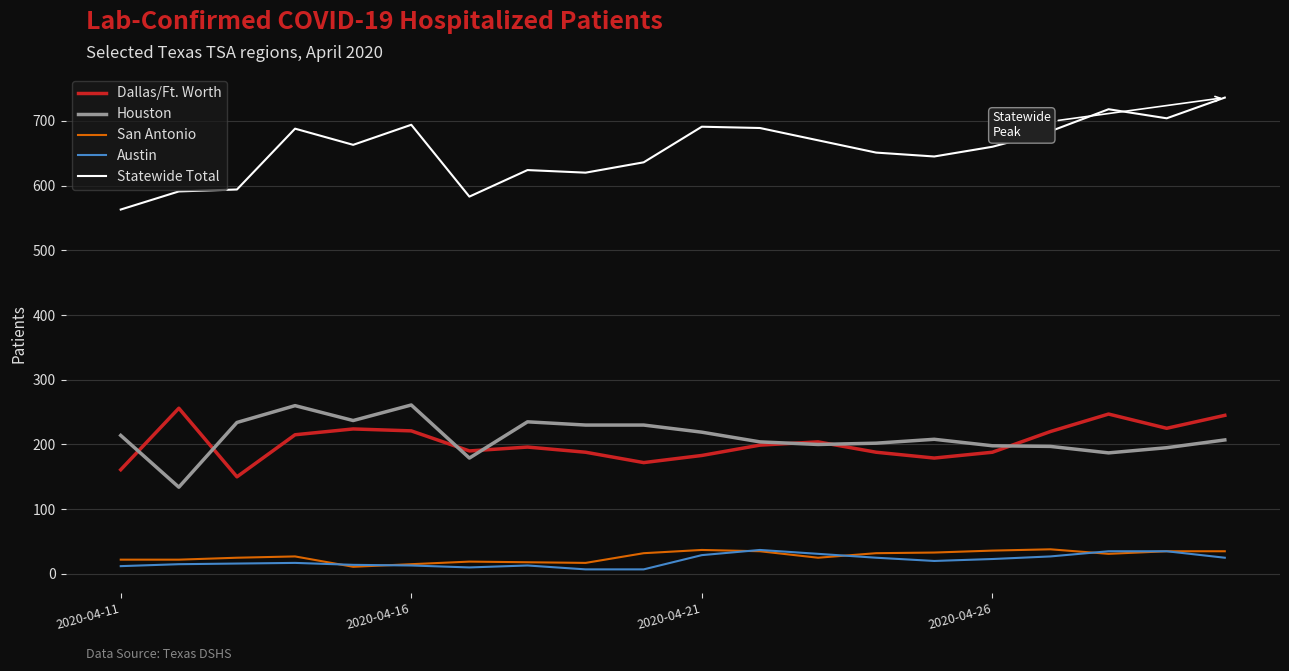

Which series has the largest range (max minus min)?

Statewide Total